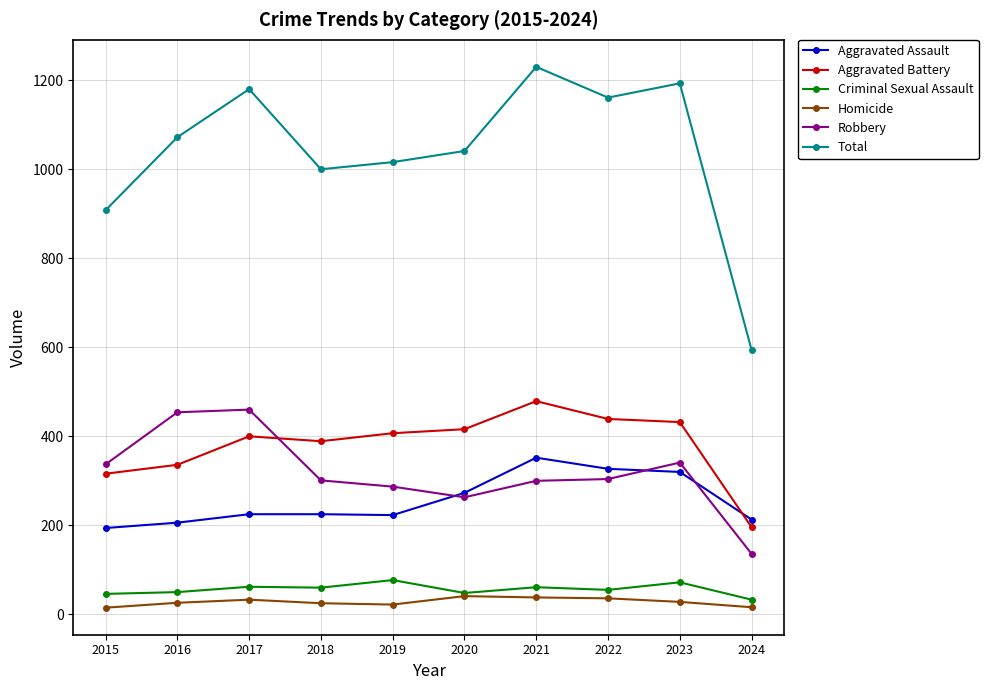

Rank the series at 2017 from highest to lowest value.

Total, Robbery, Aggravated Battery, Aggravated Assault, Criminal Sexual Assault, Homicide